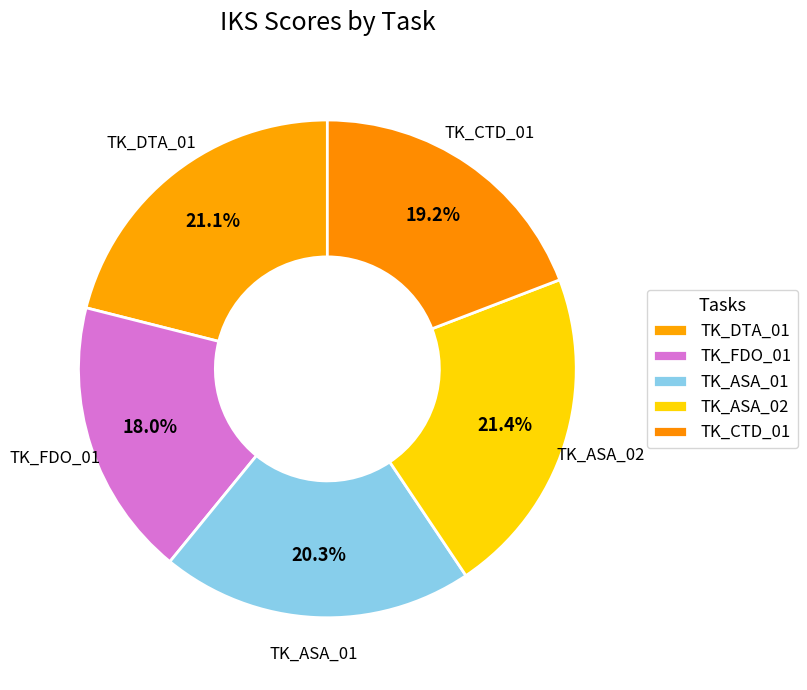

Which slice is the smallest?

TK_FDO_01